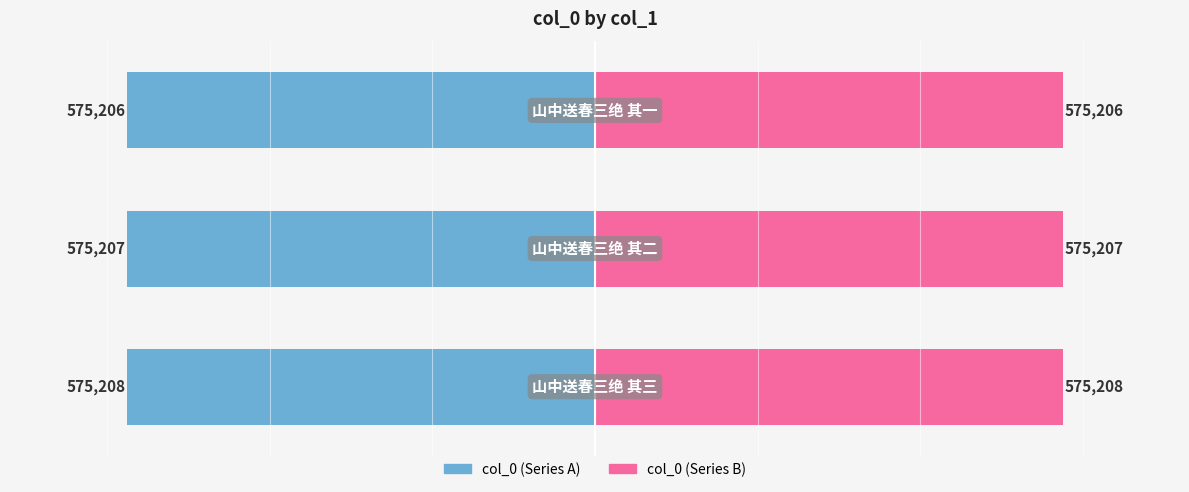

Is it true that col_0 (right) equals 839399 at 1?

False